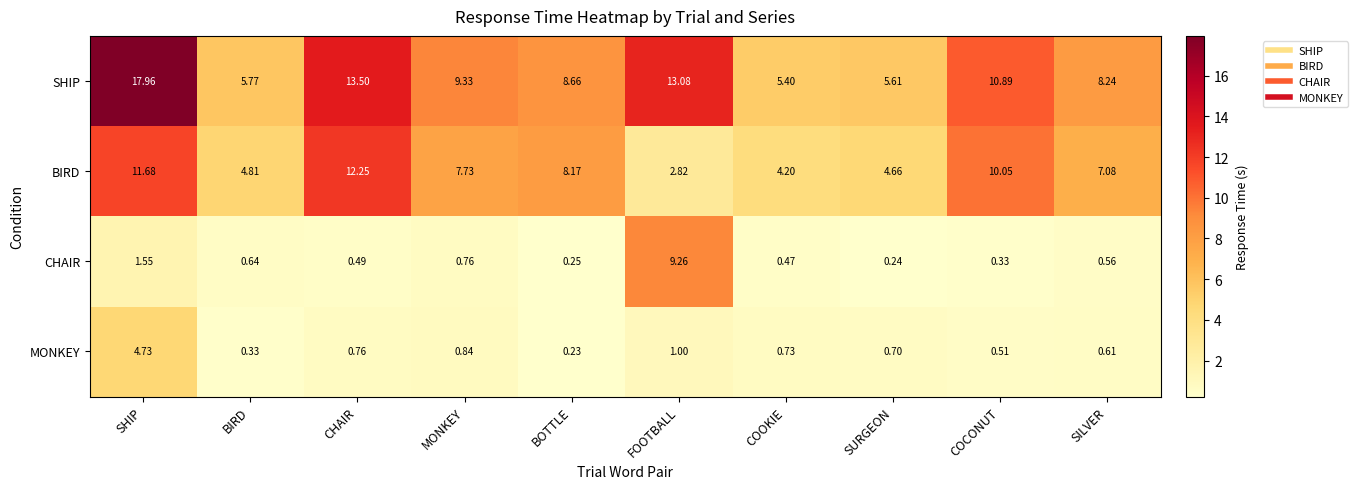

Between CHAIR and FOOTBALL, which series saw the biggest shift?

BIRD